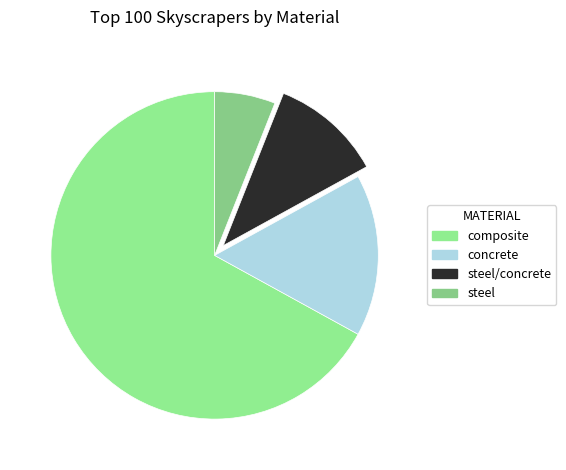

To the nearest percent, what is the average slice percentage?

25%